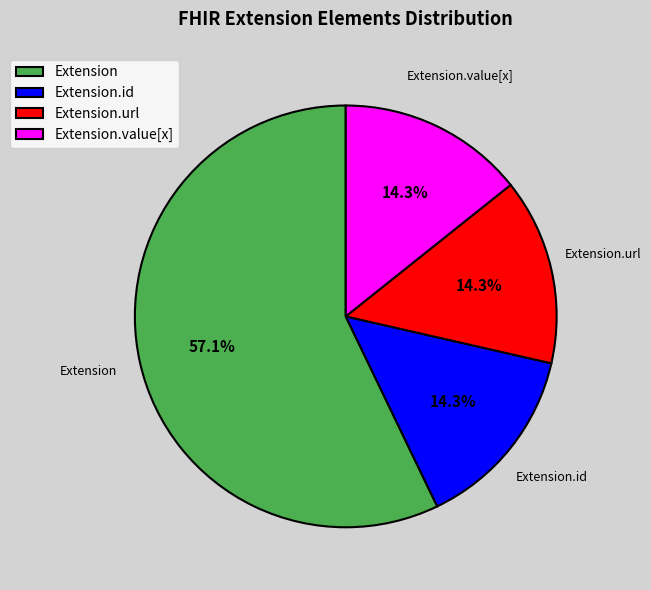

How many slices are in this pie chart?

4